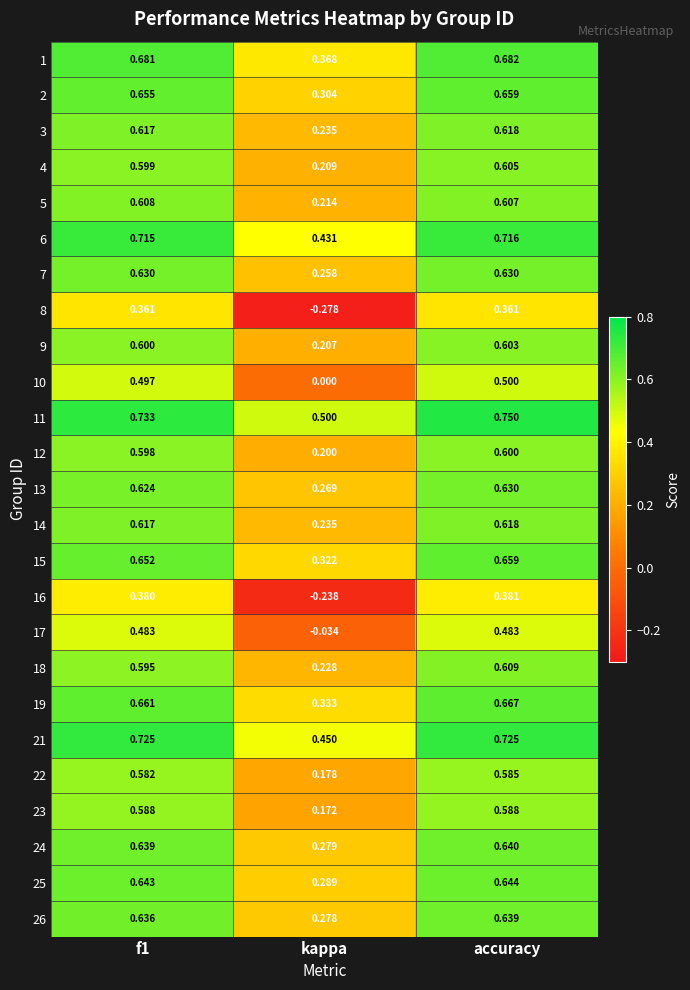

At which label is 17 closest to 0?

kappa